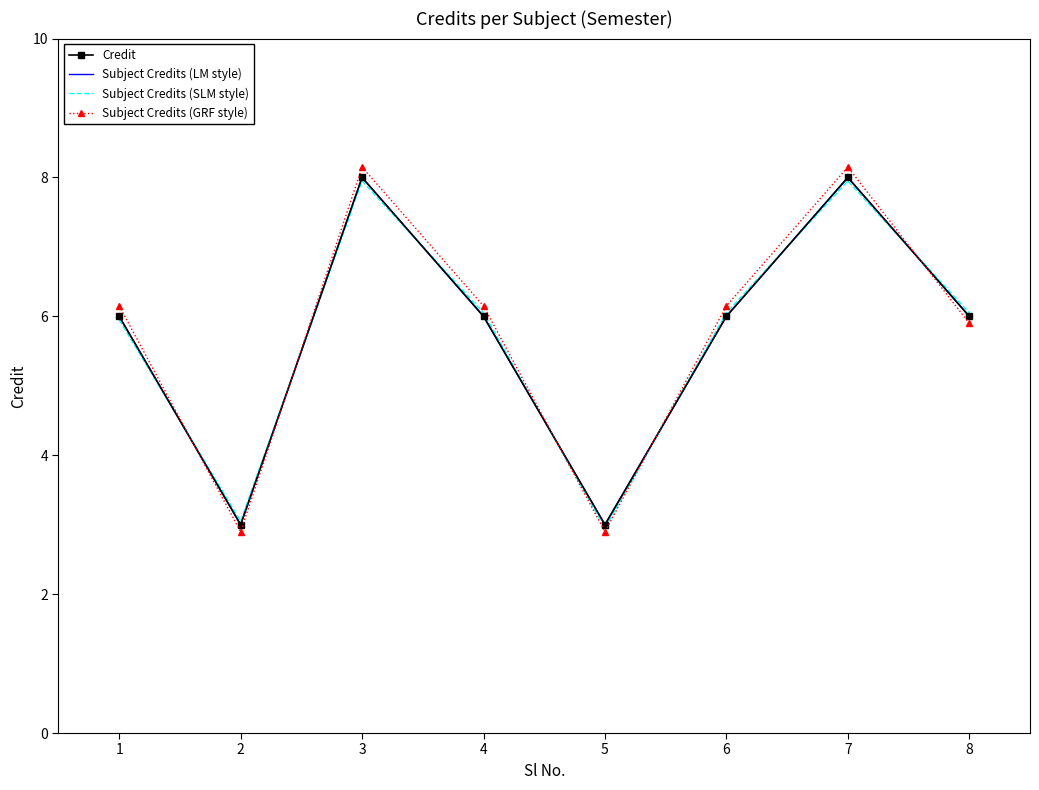

What is the smallest value displayed?

2.9